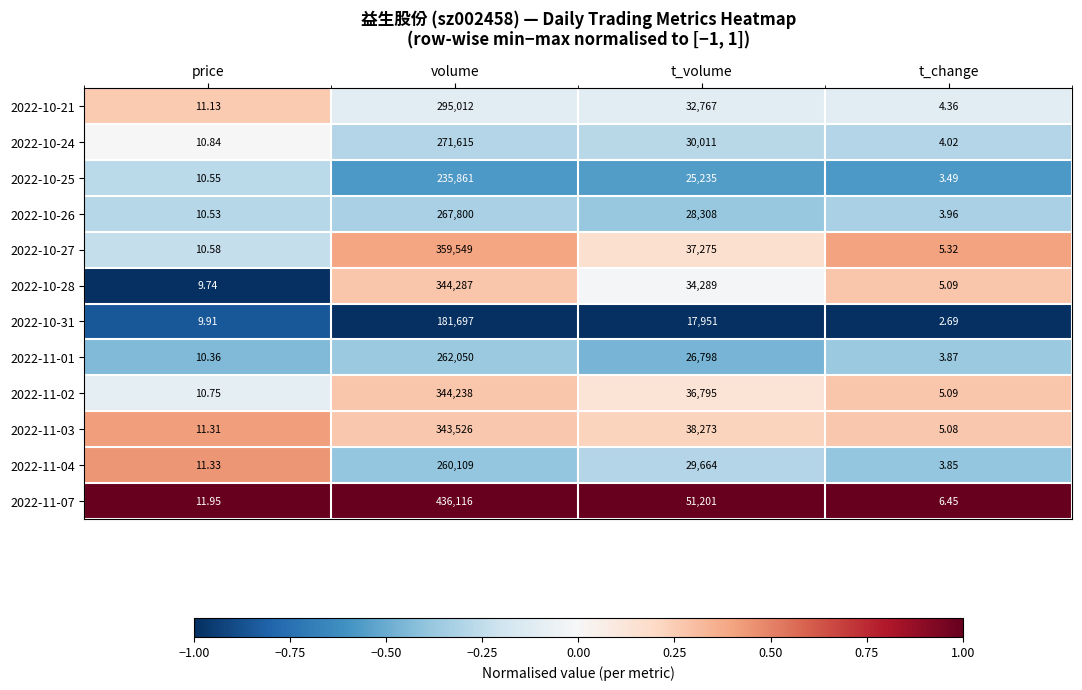

Which label corresponds to the smallest value in the chart?

t_change